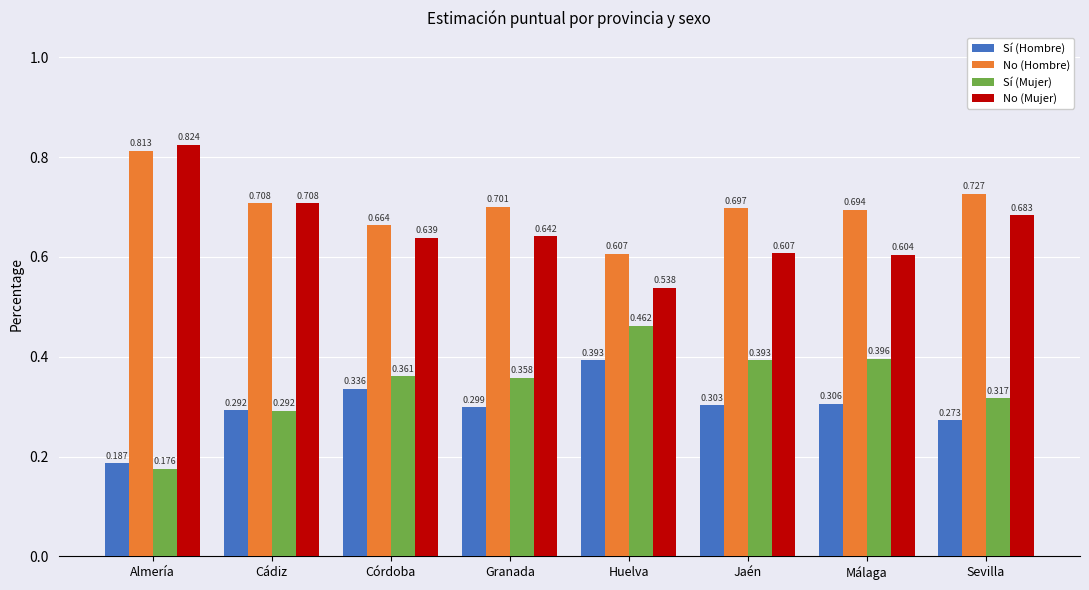

Where is Sí (Hombre) nearest to the value 0?

Almería